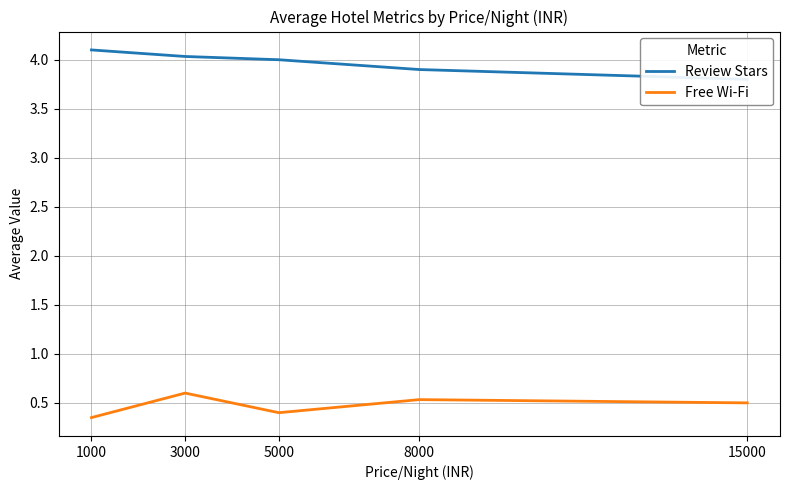

Between 1000 and 3000, which series saw the biggest shift?

Free Wi-Fi